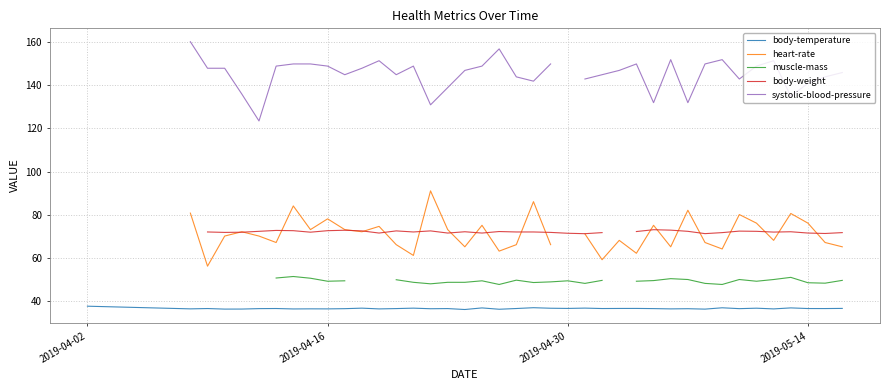

What is the highest value of the body-temperature series?

37.4